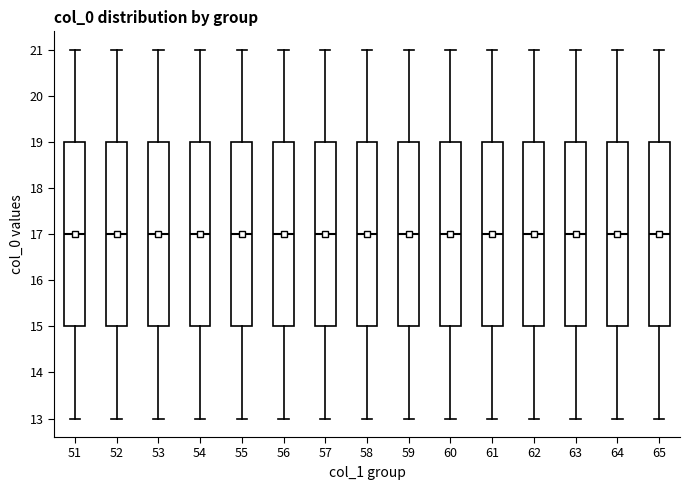

Where does the median line of the box at x = 63 sit on the y-axis? The values are not printed on the chart, so give them approximately, as read against the axis.

17